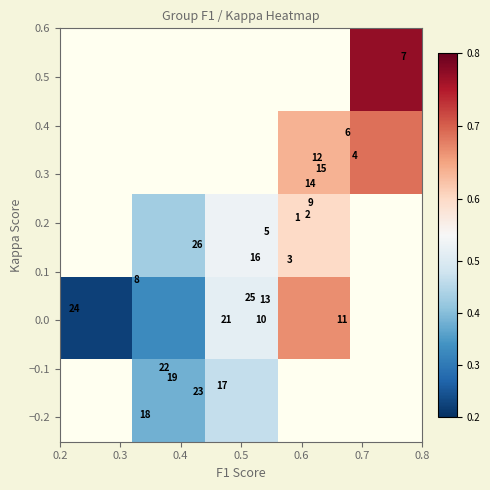

What is the smallest value displayed?

0.2